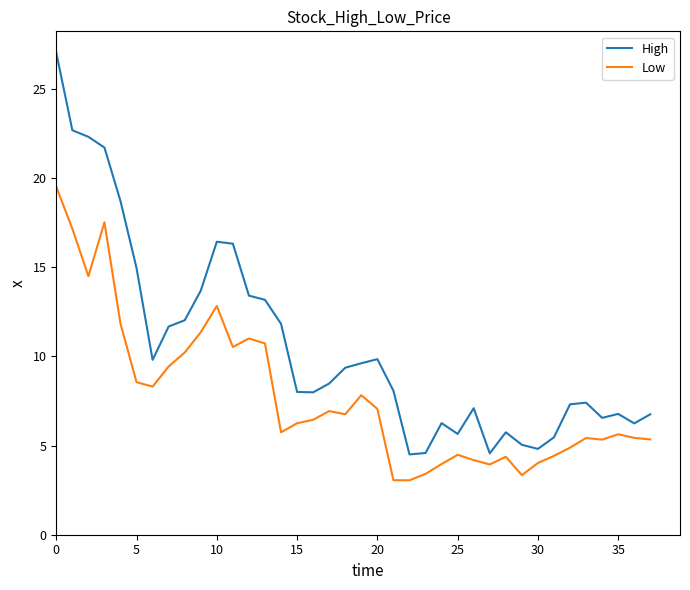

What is the difference between the maximum and minimum values in the High series?

22.5